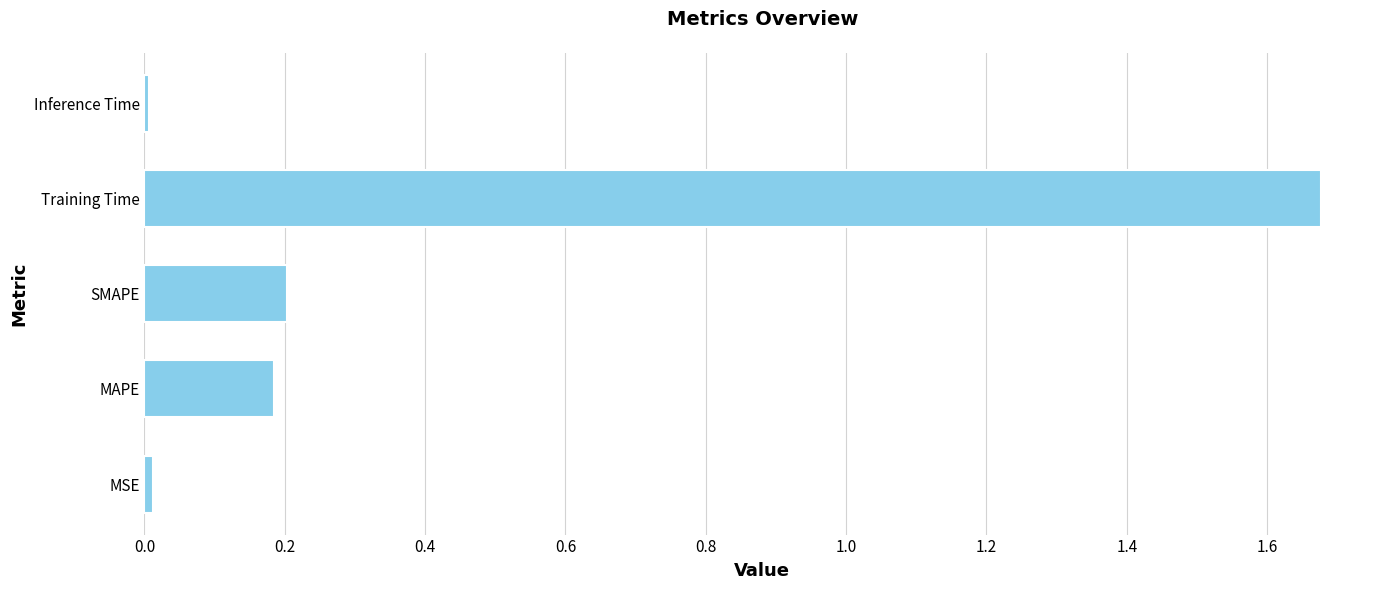

What is the average value?

0.4